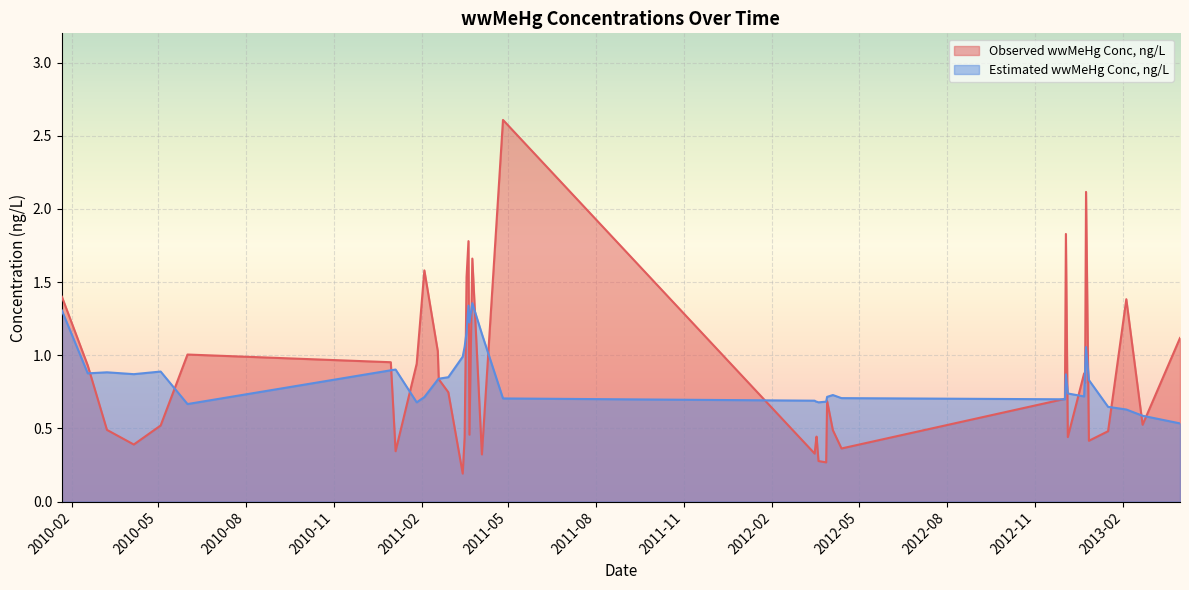

At which category does the chart reach its minimum across all series?

2011-03-15